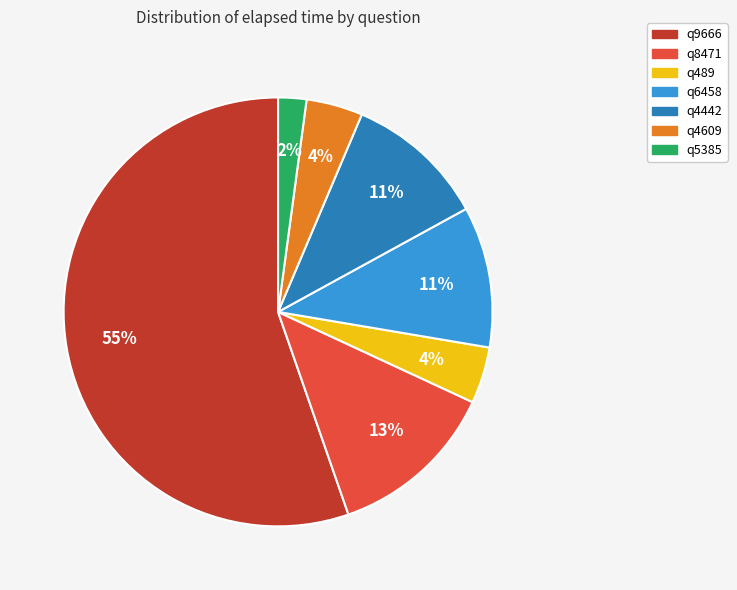

Do q8471 and q489 together represent more than half of the pie?

No